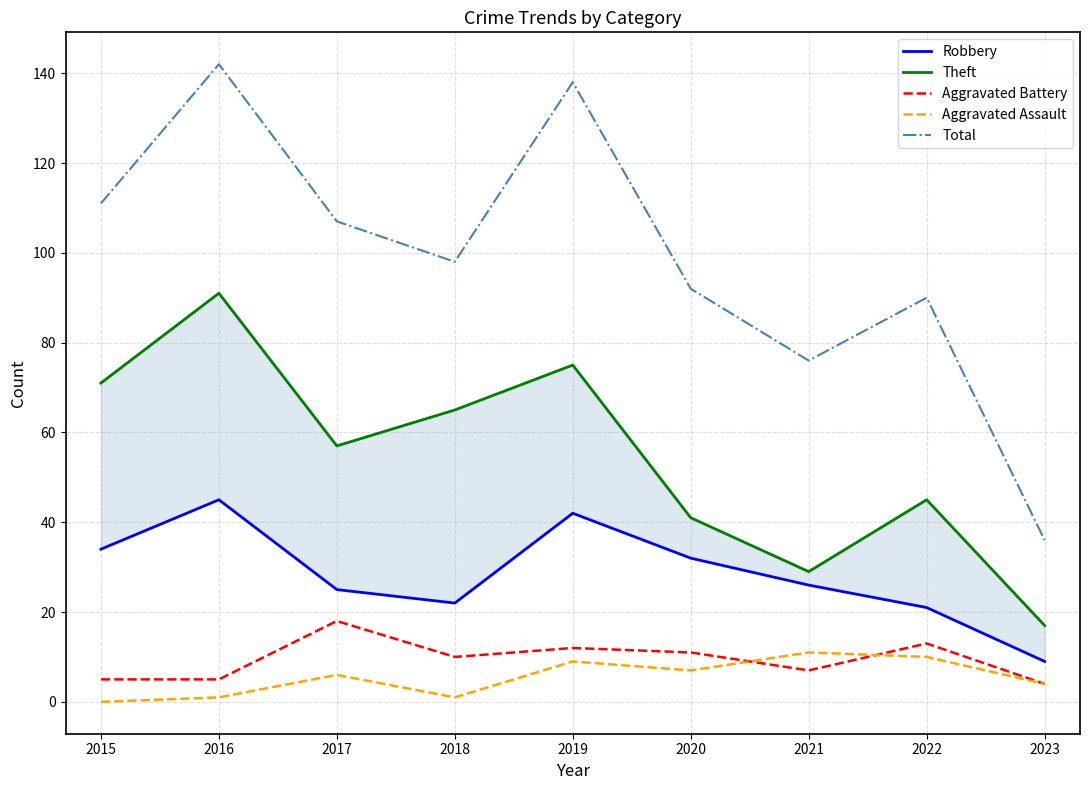

True or false: Total and Theft cross at least once.

False